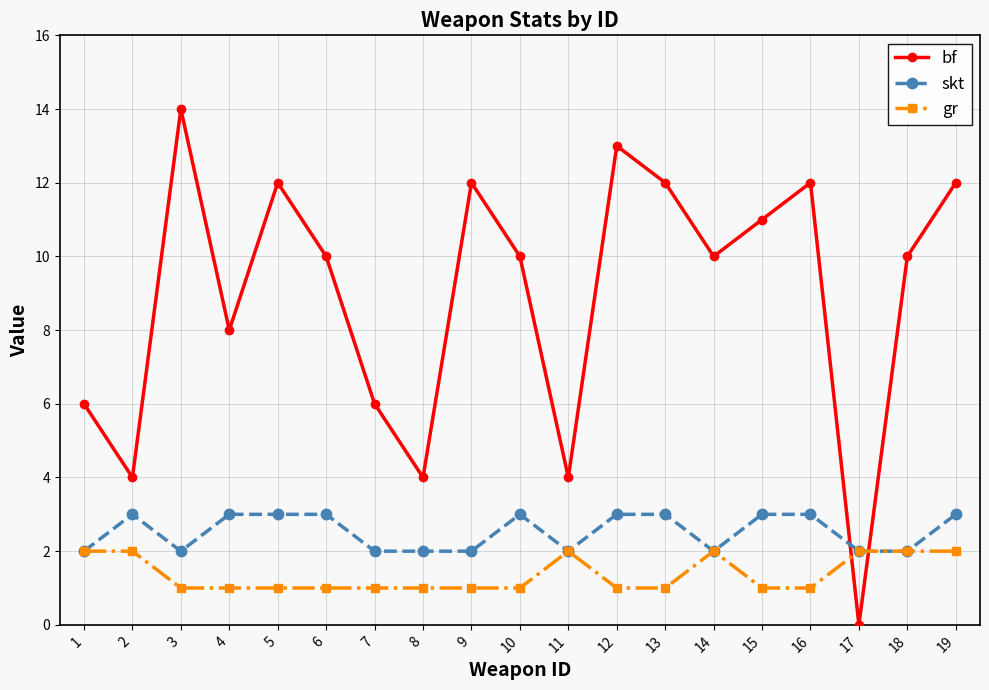

Which series has the widest spread of values?

bf